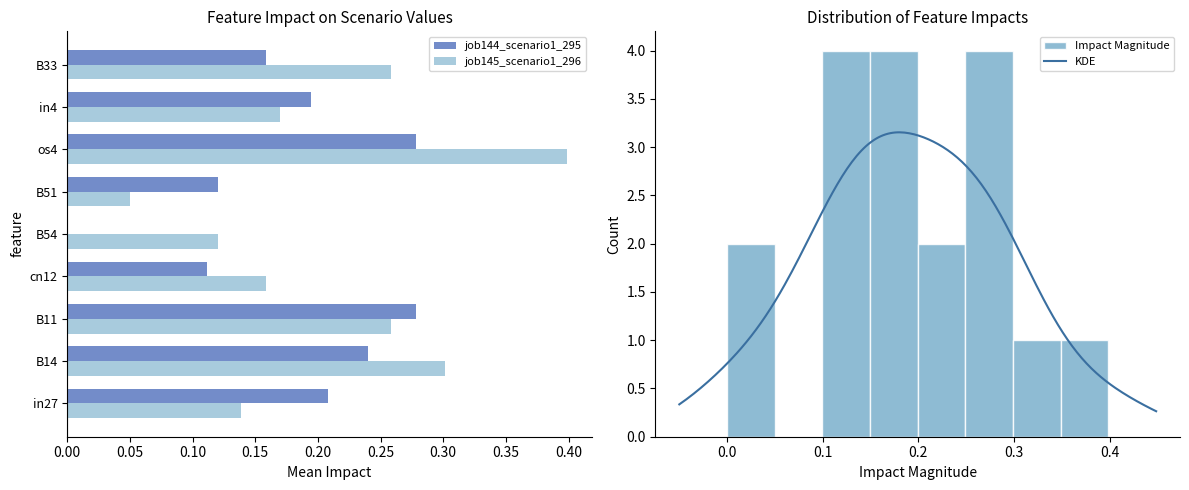

Rank the series by their maximum value, from lowest to highest.

job144_scenario1_295, job145_scenario1_296